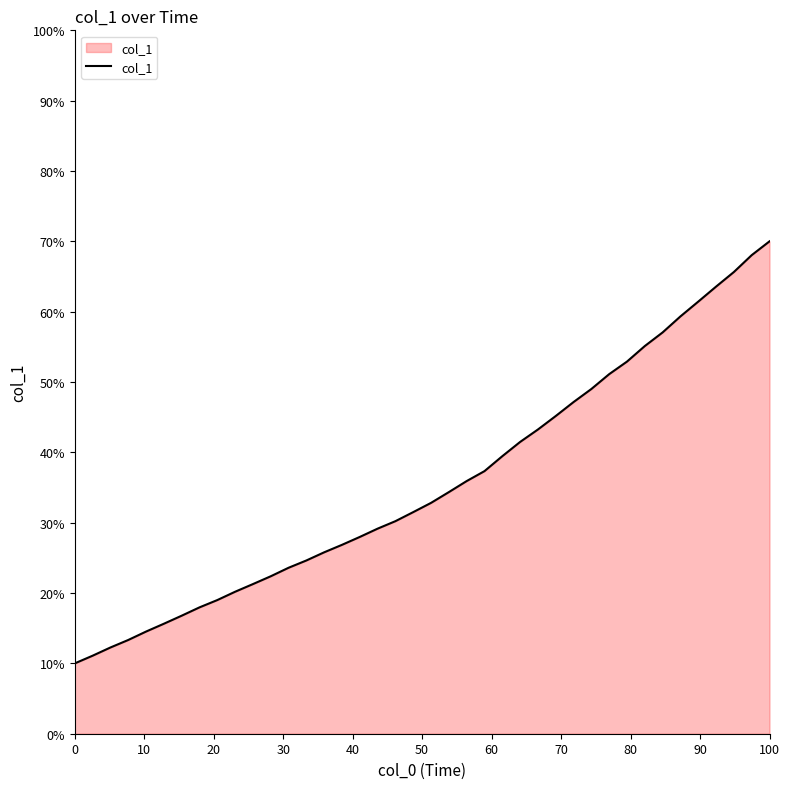

What is the smallest value displayed?

10.0